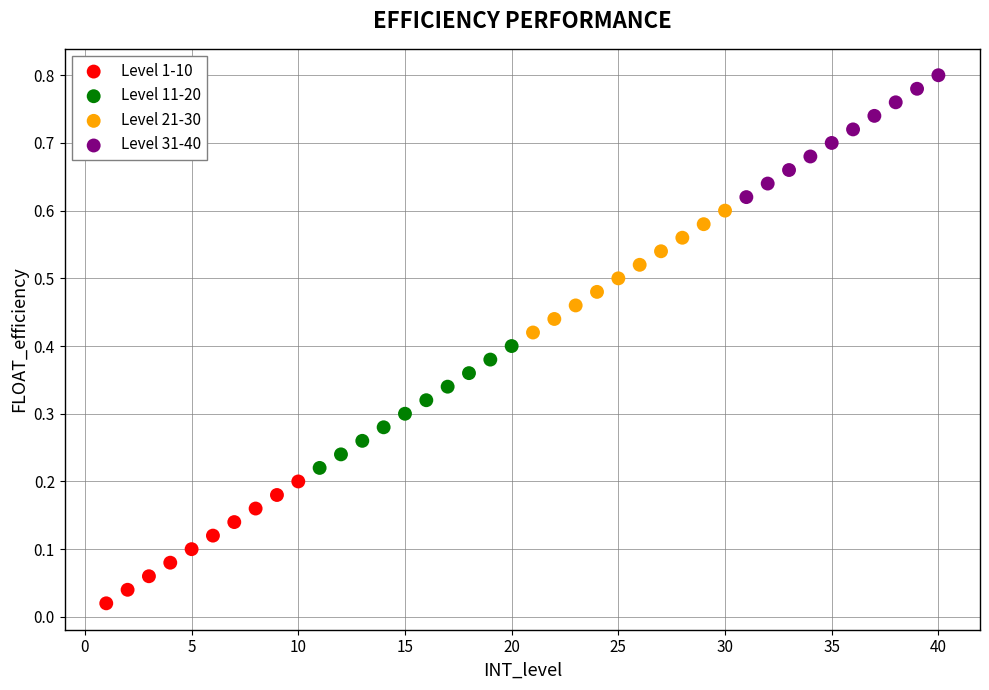

Which series reaches the minimum Y coordinate?

Level 1-10